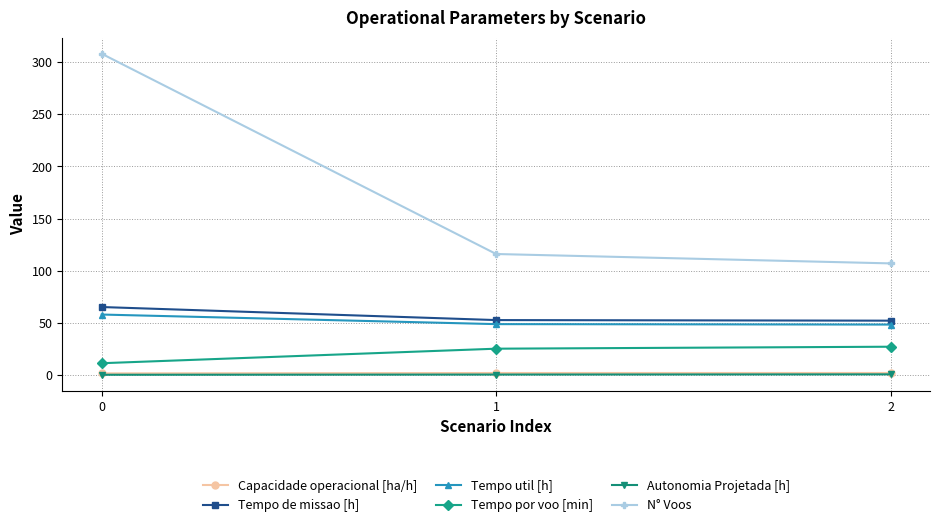

Is it true that Capacidade operacional [ha/h] equals 1.9 at 2?

True